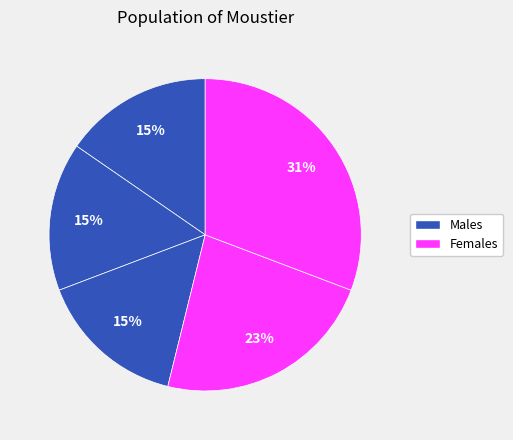

How many segments does this pie chart have?

5